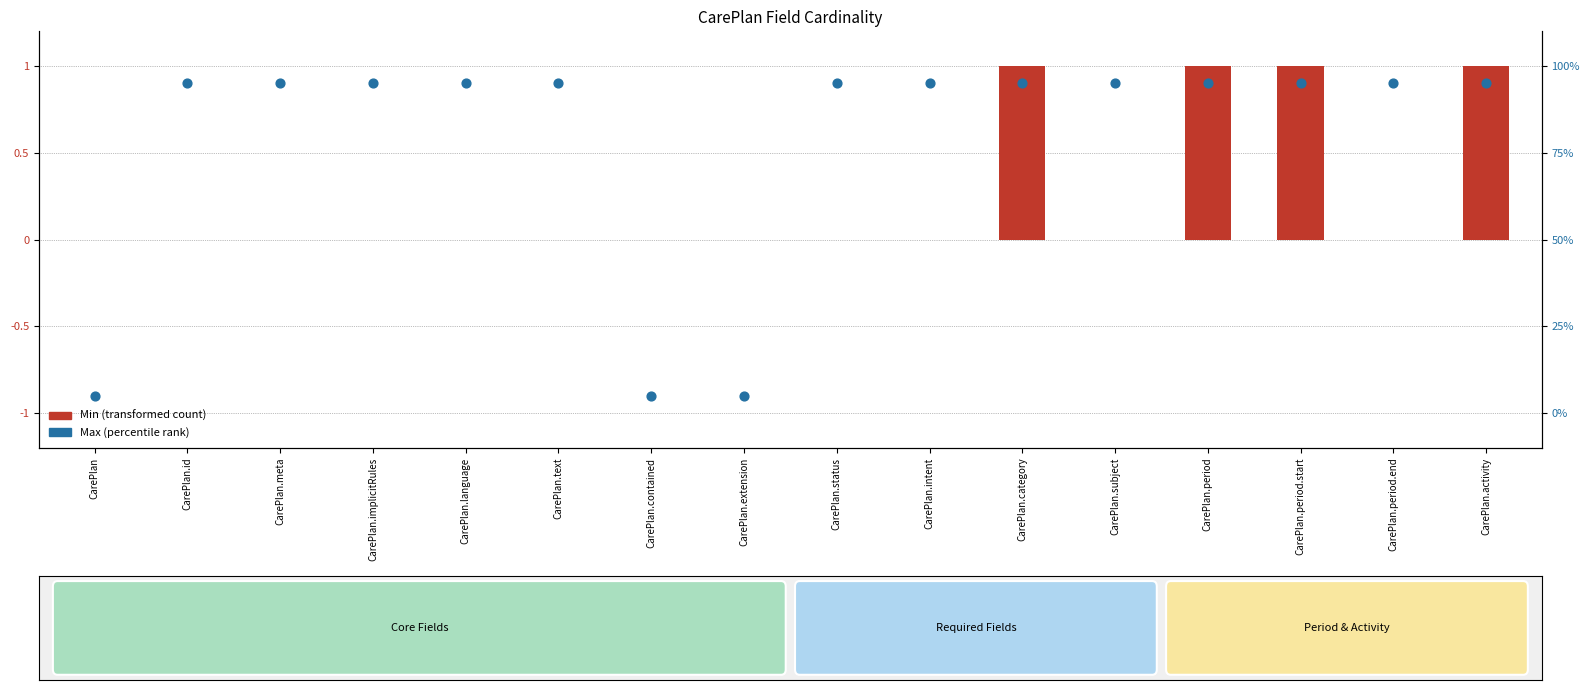

At which category is the sum across all series the highest?

CarePlan.category